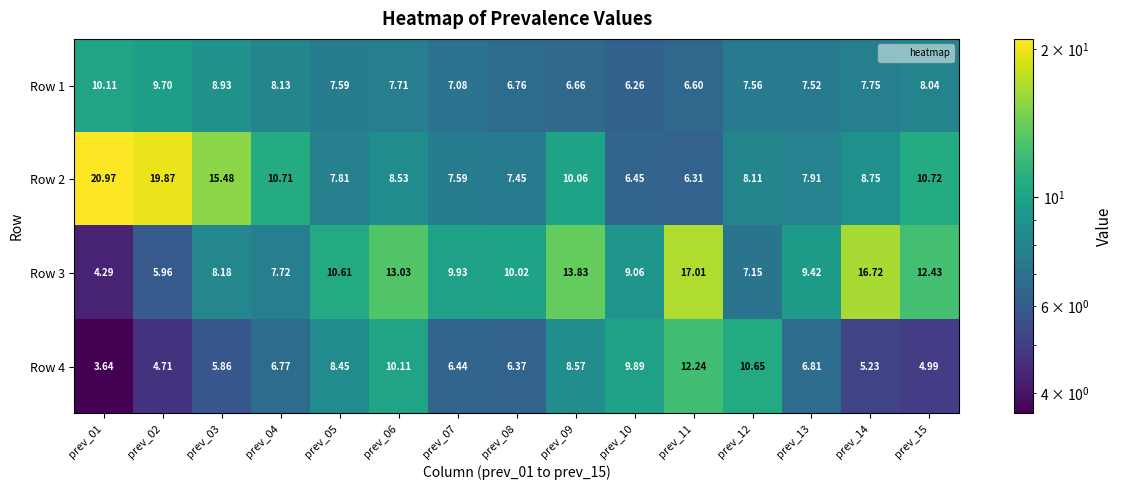

Reading left to right, transcribe all the data shown in this chart.

Row 1: prev_01=10.1	prev_02=9.7	prev_03=8.9	prev_04=8.1	prev_05=7.6	prev_06=7.7	prev_07=7.1	prev_08=6.8	prev_09=6.7	prev_10=6.3	prev_11=6.6	prev_12=7.6	prev_13=7.5	prev_14=7.8	prev_15=8.0
Row 2: prev_01=21.0	prev_02=19.9	prev_03=15.5	prev_04=10.7	prev_05=7.8	prev_06=8.5	prev_07=7.6	prev_08=7.5	prev_09=10.1	prev_10=6.5	prev_11=6.3	prev_12=8.1	prev_13=7.9	prev_14=8.8	prev_15=10.7
Row 3: prev_01=4.3	prev_02=6.0	prev_03=8.2	prev_04=7.7	prev_05=10.6	prev_06=13.0	prev_07=9.9	prev_08=10.0	prev_09=13.8	prev_10=9.1	prev_11=17.0	prev_12=7.2	prev_13=9.4	prev_14=16.7	prev_15=12.4
Row 4: prev_01=3.6	prev_02=4.7	prev_03=5.9	prev_04=6.8	prev_05=8.4	prev_06=10.1	prev_07=6.4	prev_08=6.4	prev_09=8.6	prev_10=9.9	prev_11=12.2	prev_12=10.7	prev_13=6.8	prev_14=5.2	prev_15=5.0